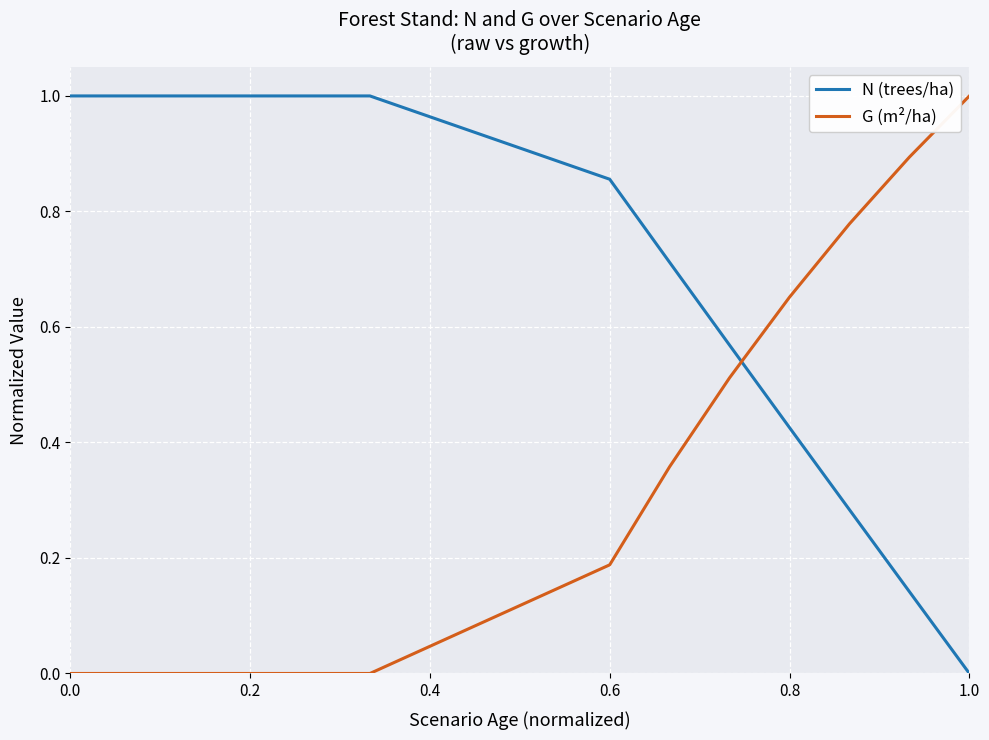

List the series in order of their overall mean, lowest first.

G (m²/ha), N (trees/ha)